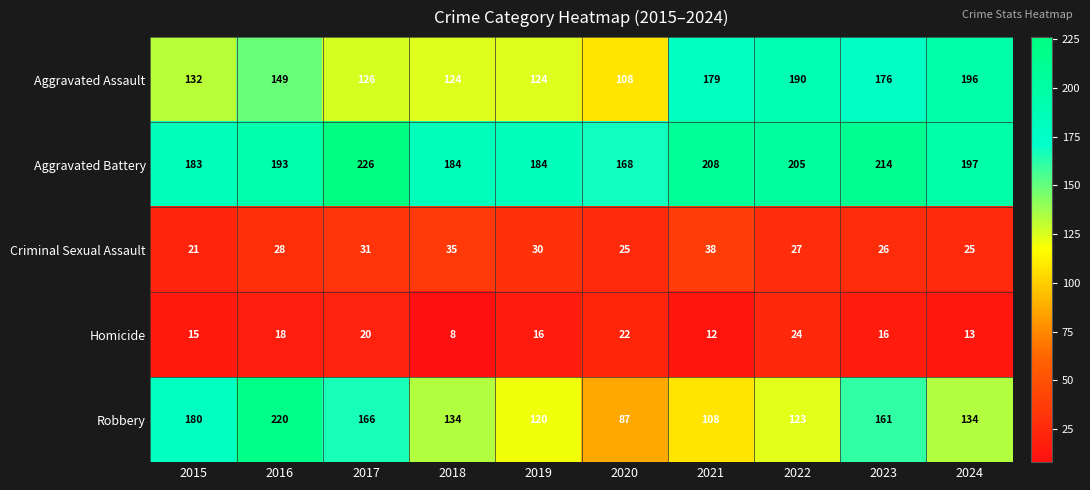

How many series are shown in this chart?

5